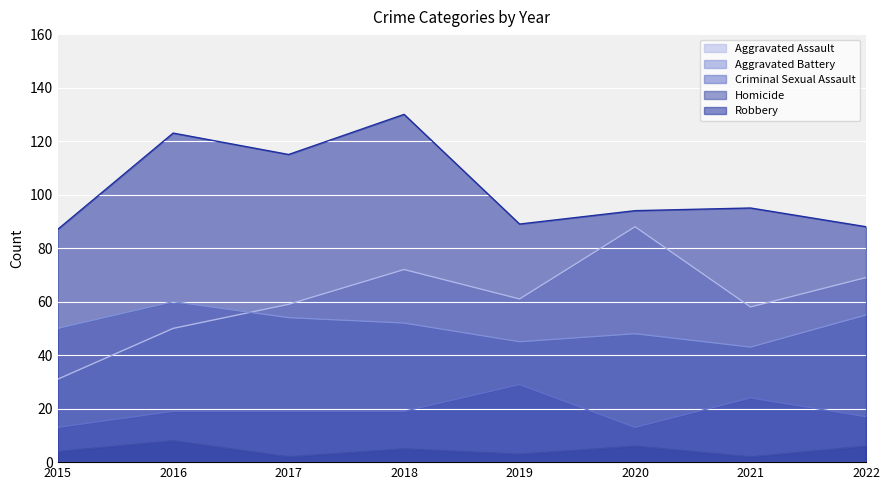

What is the value of the Aggravated Battery point at the 4th from the left?

52